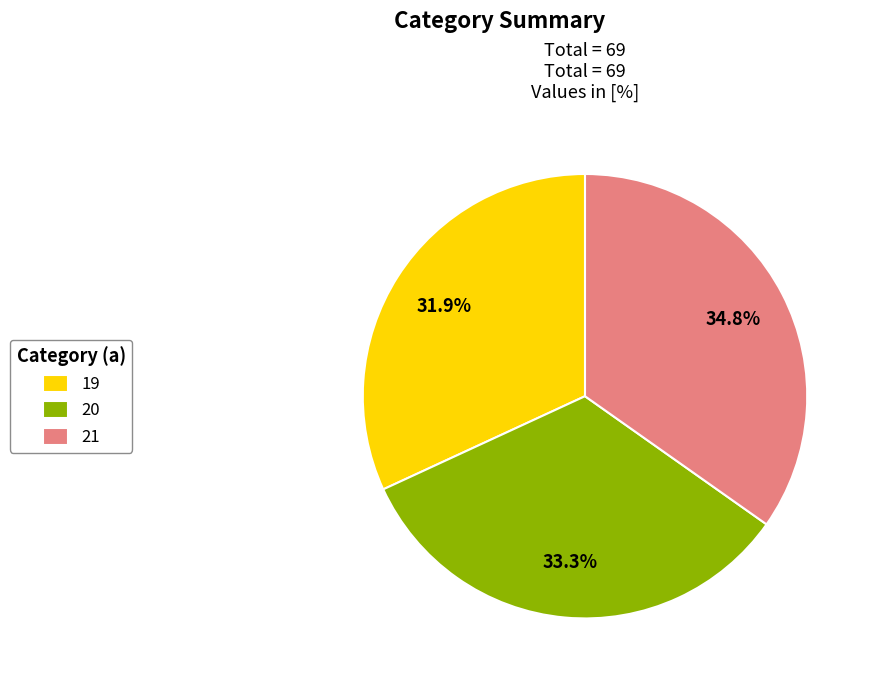

Count the number of slices in the pie.

3